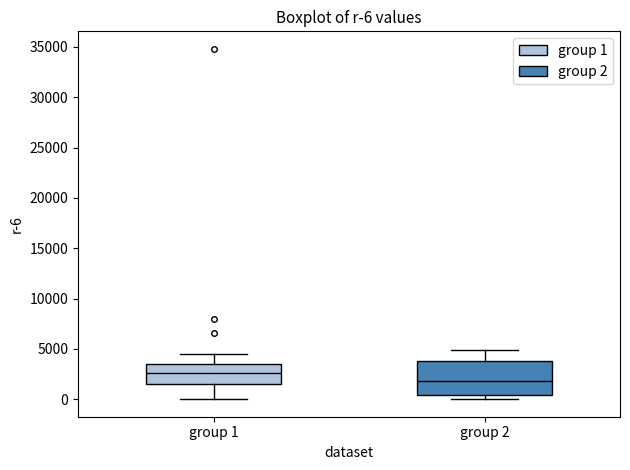

Comparing the boxes themselves (not the whiskers), which one is the tallest?

group 2